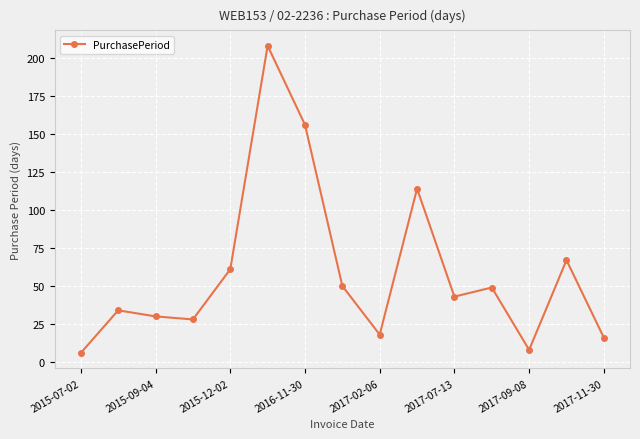

Does the chart display data point markers on the line(s)?

Yes